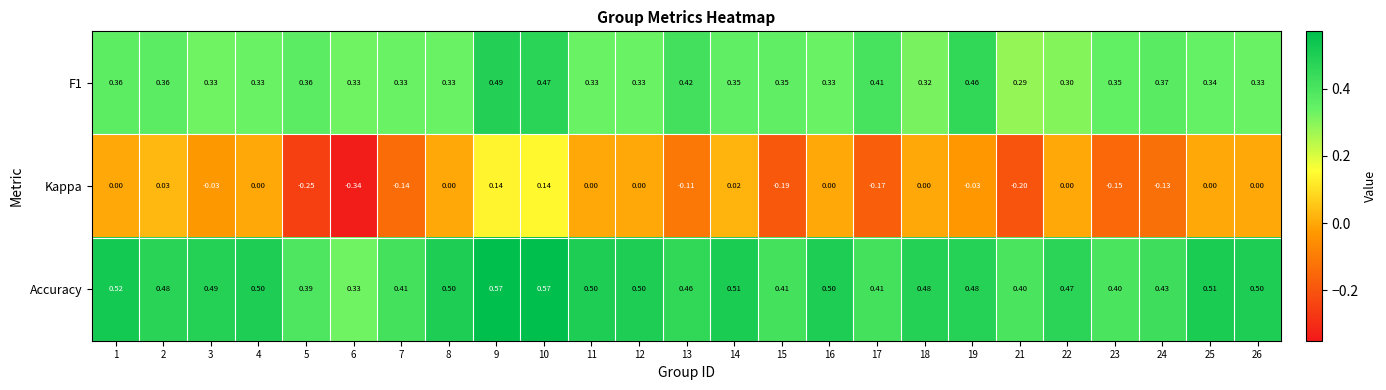

Which series has the largest range (max minus min)?

Kappa